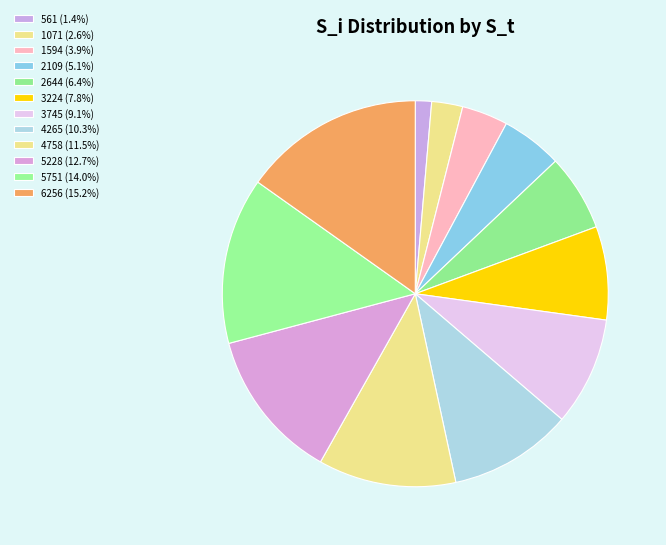

Rank the categories by value from lowest to highest.

561, 1071, 1594, 2109, 2644, 3224, 3745, 4265, 4758, 5228, 5751, 6256